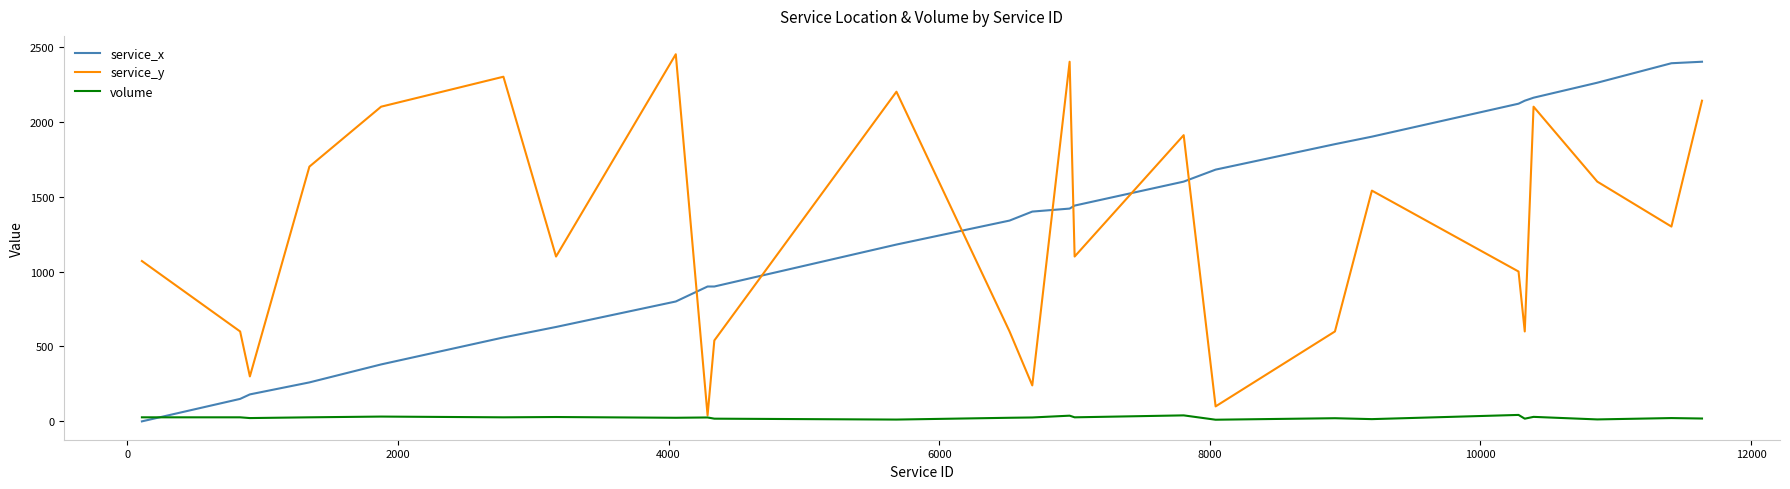

What are all the series names shown in the legend?

service_x, service_y, volume